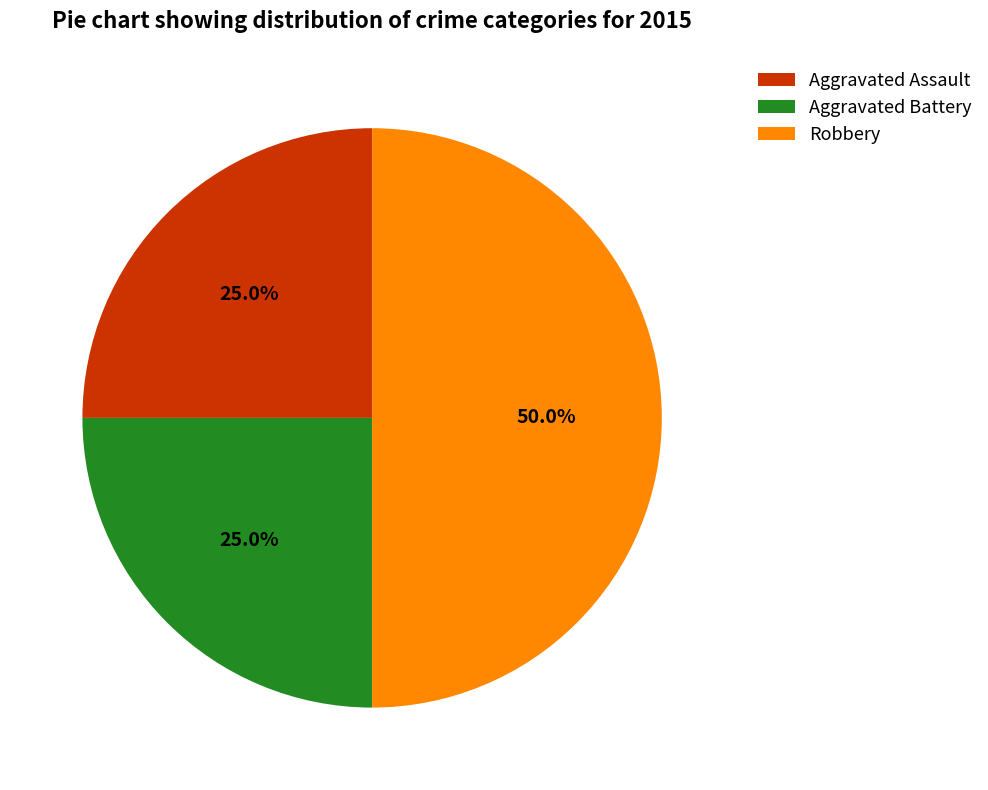

To the nearest percent, what is the difference between the Robbery and Aggravated Assault slice percentages?

25%